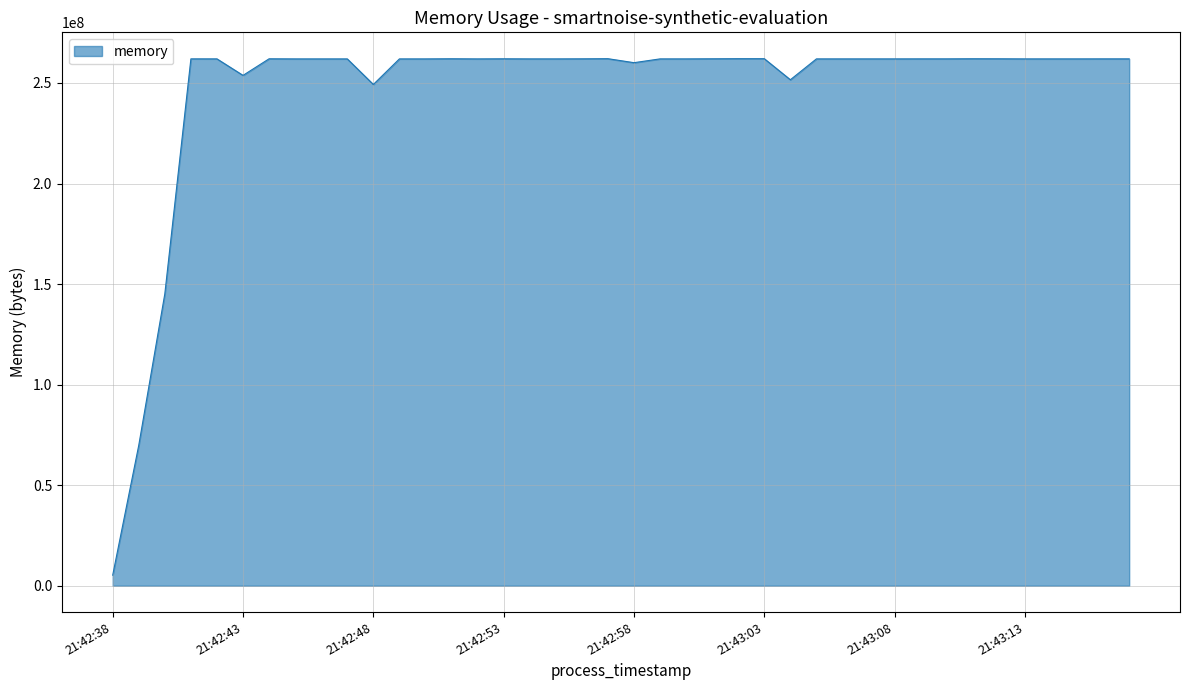

What is the difference between the maximum and minimum values?

256815104